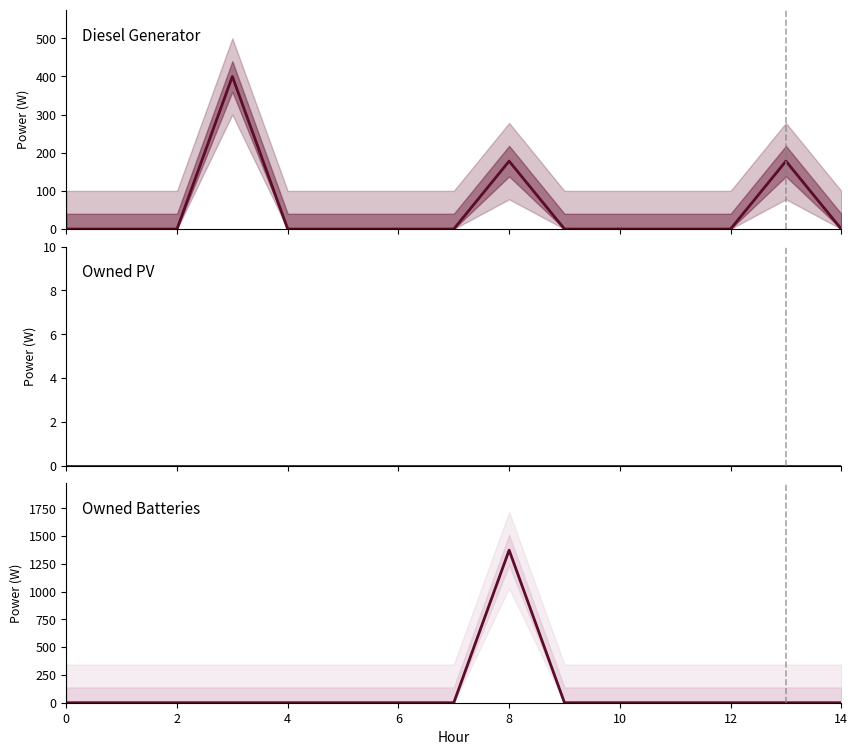

Which series has the largest total across all categories?

Owned Batteries